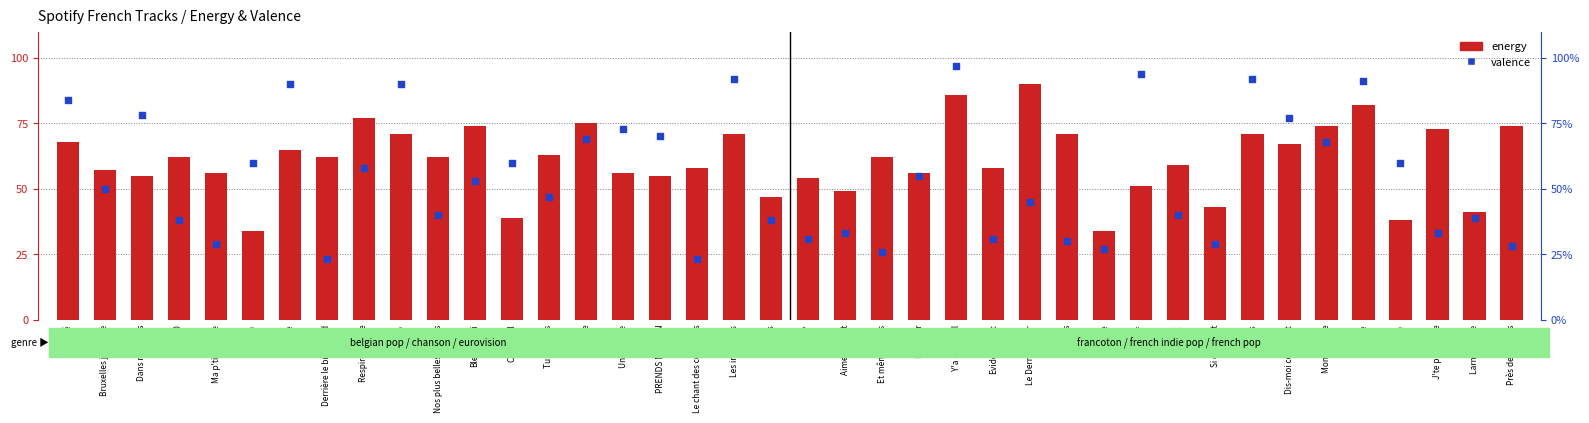

What is the total value across all series at Nos plus belles années?

102